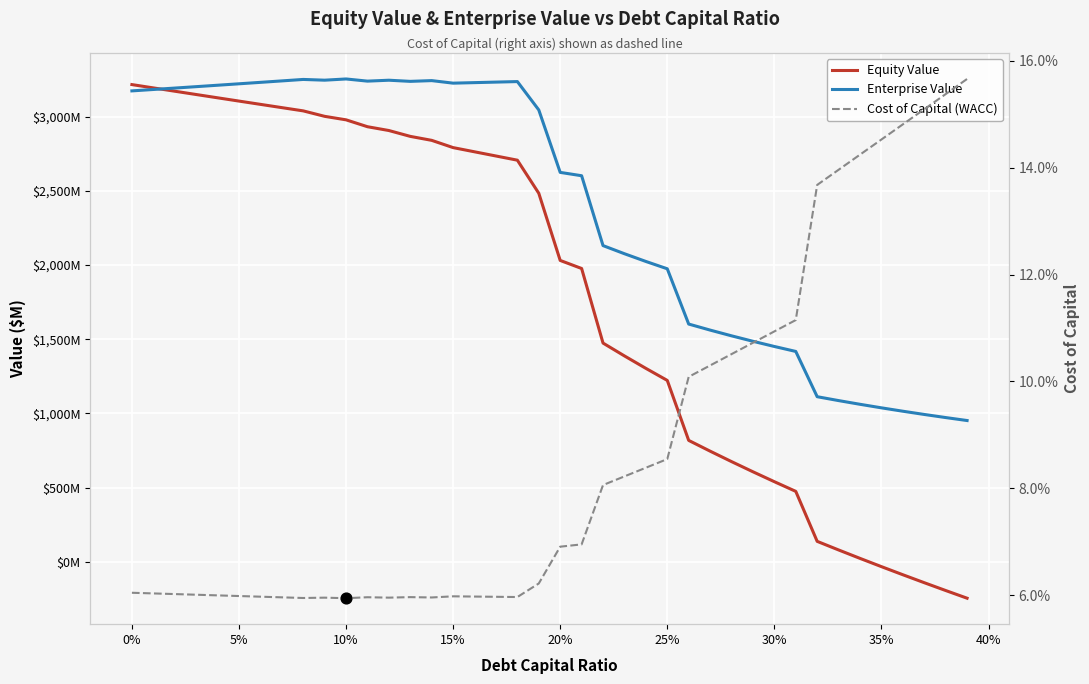

What are all the series names shown in the legend?

Equity Value, Enterprise Value, Cost of Capital